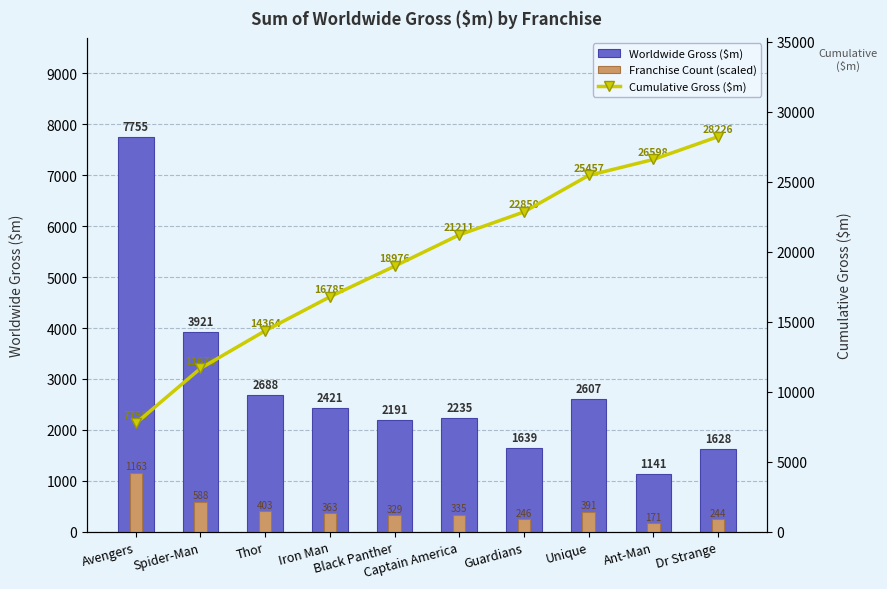

List the series in order of their peak value, lowest first.

Franchise Count (scaled), Worldwide Gross ($m), Cumulative Gross ($m)